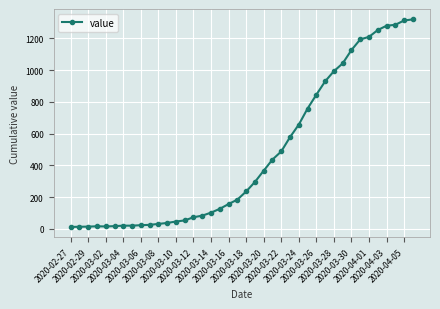

What is the average value?

467